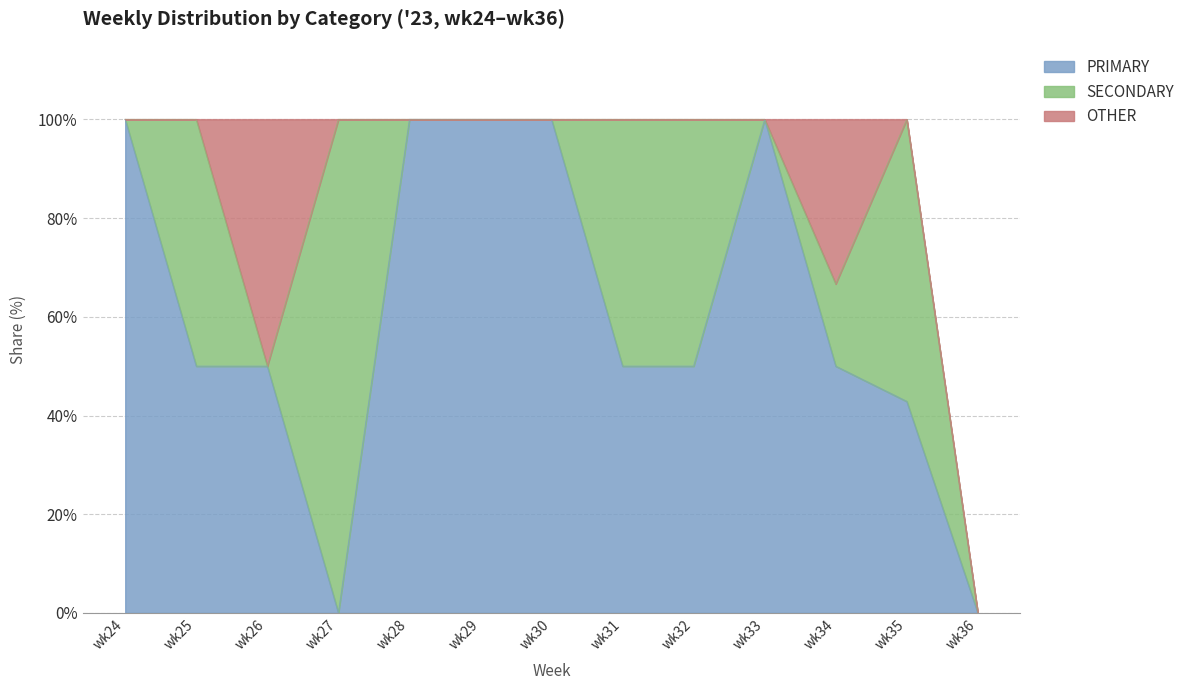

Does the chart have visible grid lines?

Yes